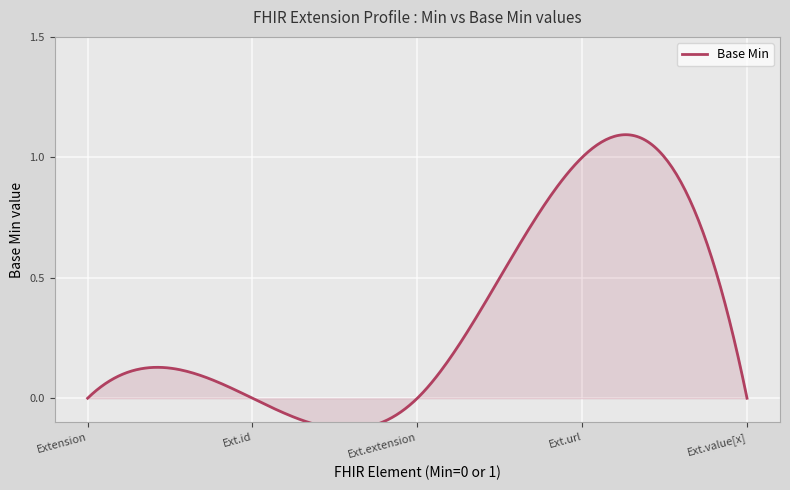

Count the values in the range 0 to 1.

5